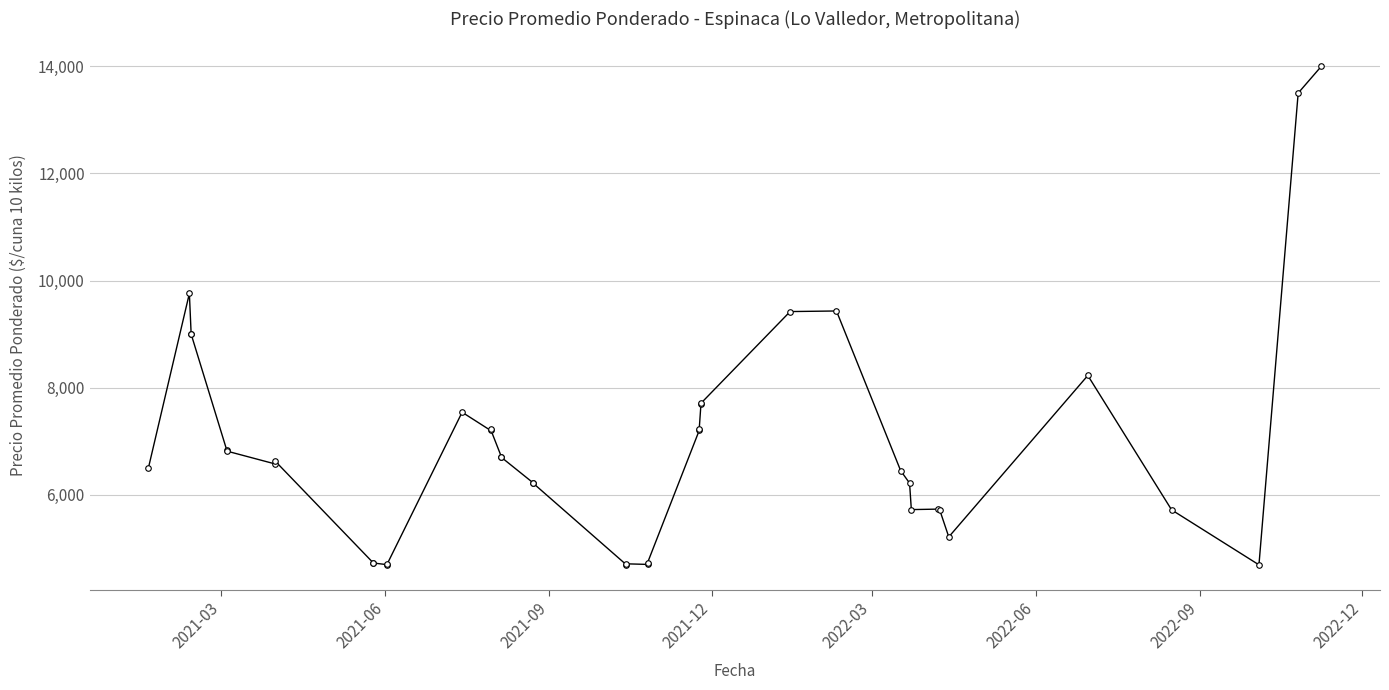

Does the chart have visible grid lines?

Yes